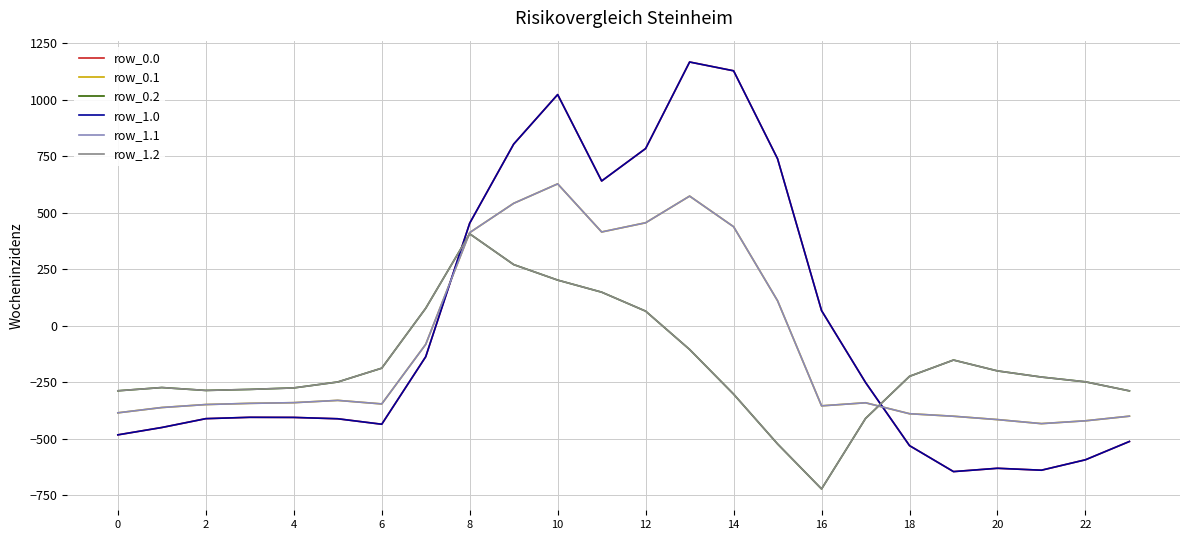

What is the label of the 10th point from the right?

14